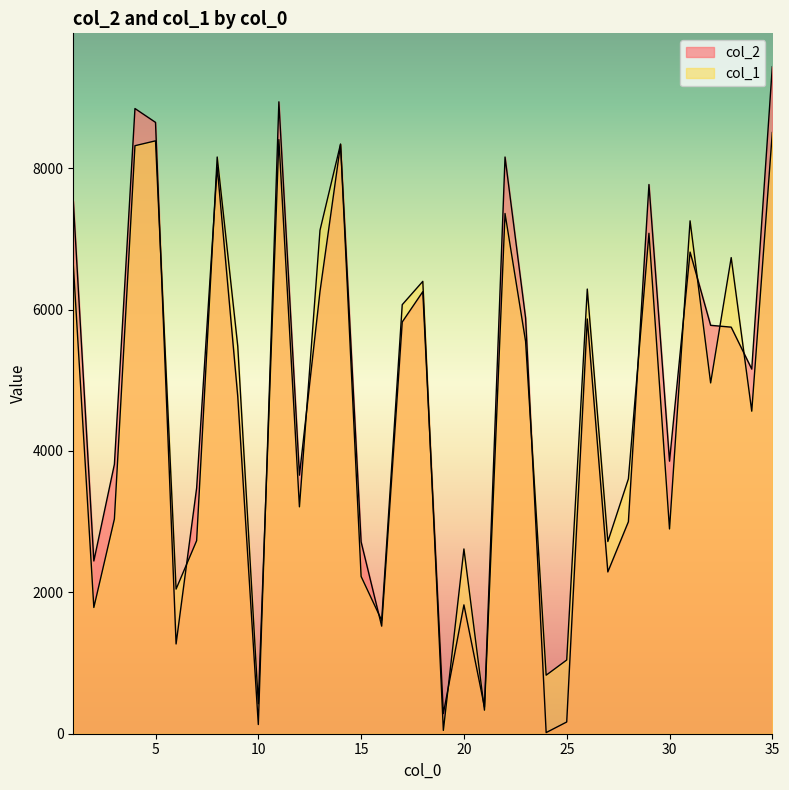

Which series ends up on top after the final intersection of col_1 and col_2?

col_2